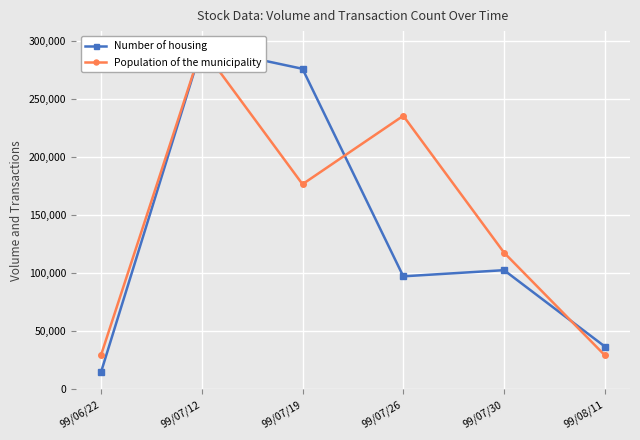

How many categories are shown in the chart?

6